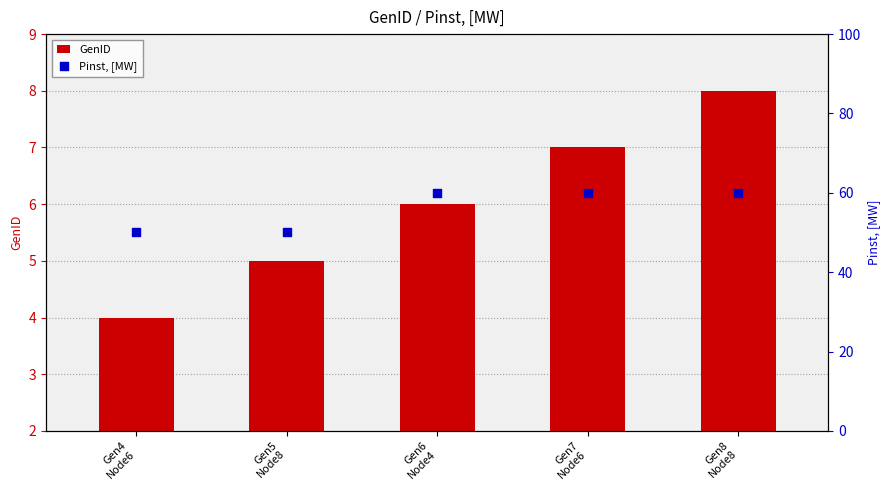

Which series reaches the minimum Y coordinate?

GenID